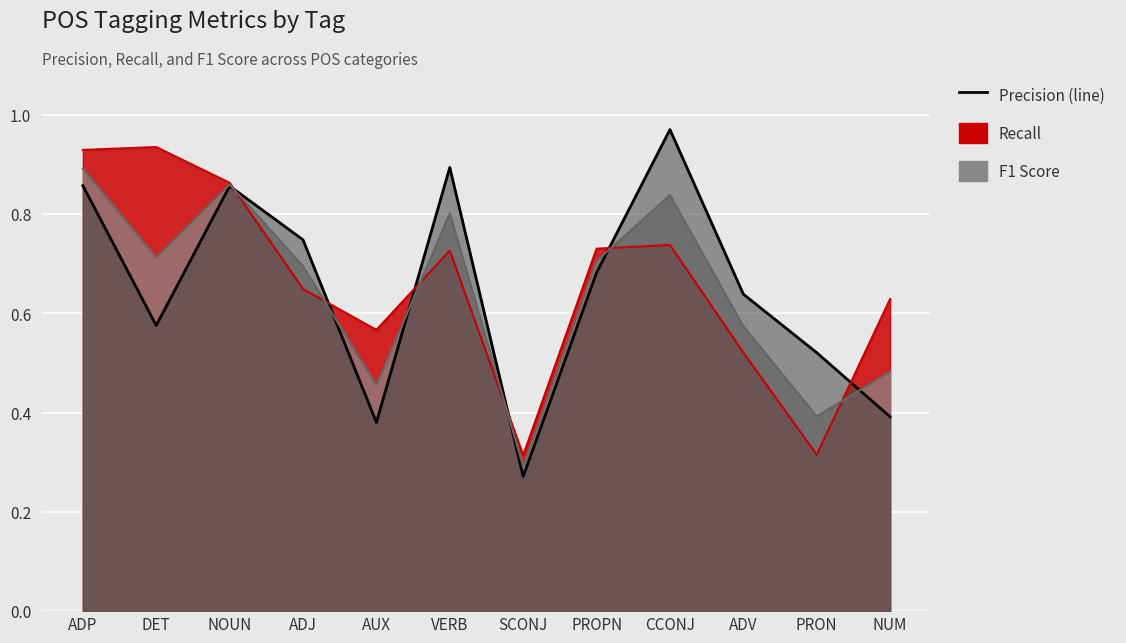

Reading left to right, extract all data points from this chart.

Precision: 0.9	0.6	0.9	0.7	0.4	0.9	0.3	0.7	1.0	0.6	0.5	0.4
Recall: 0.9	0.9	0.9	0.6	0.6	0.7	0.3	0.7	0.7	0.5	0.3	0.6
F1 Score: 0.9	0.7	0.9	0.7	0.5	0.8	0.3	0.7	0.8	0.6	0.4	0.5